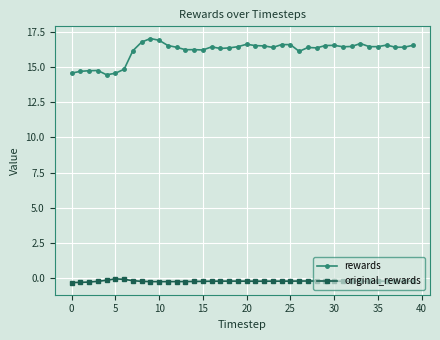

What is the value of the rewards point at the 33rd from the left?

16.5